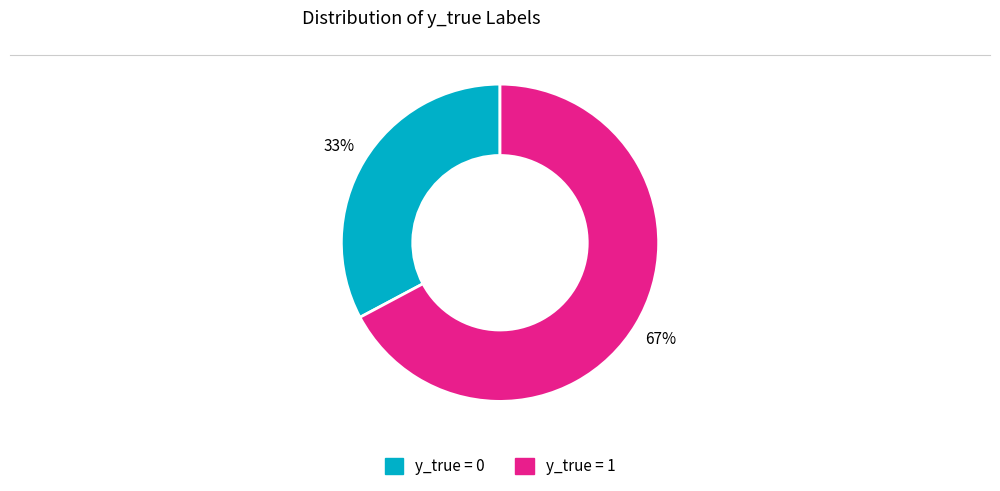

To the nearest percent, what percentage of the pie is y_true = 1?

67%